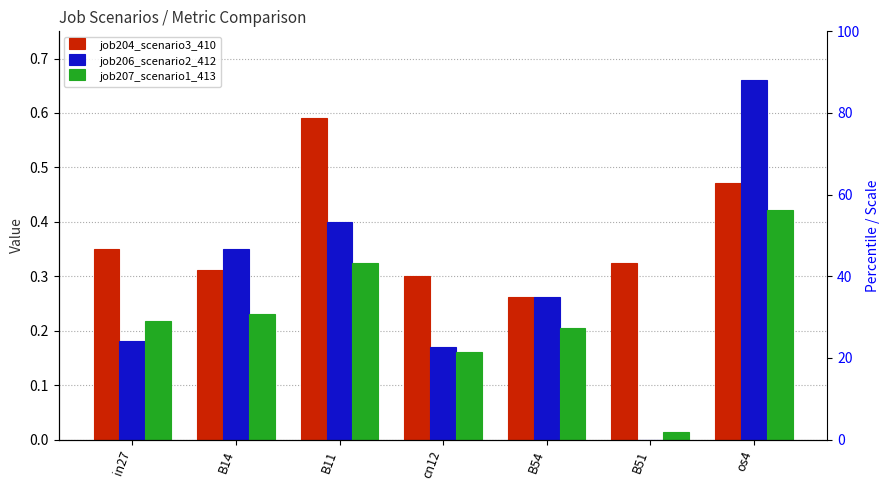

True or false: job207_scenario1_413 has a value of 0.1 at os4.

False